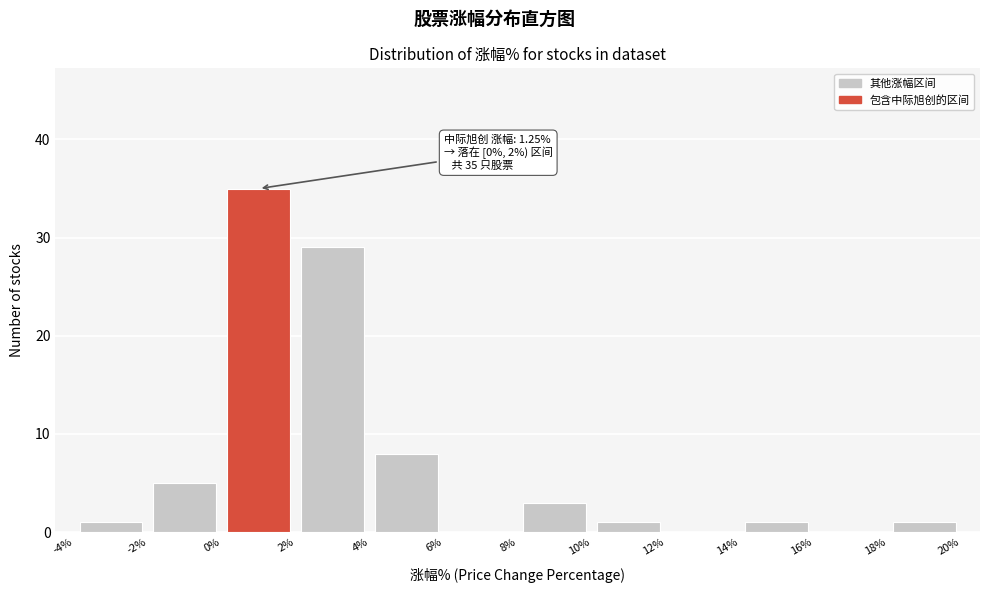

Which range on the x-axis has the tallest bar?

0% to 2%